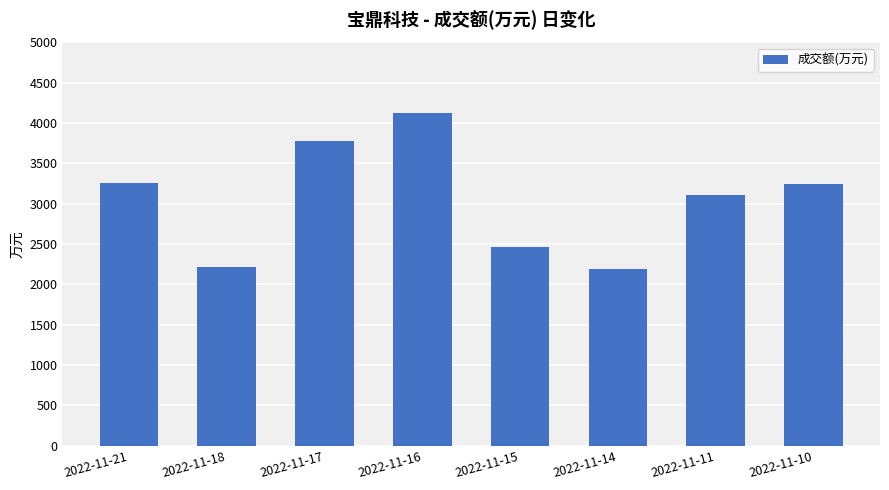

What is the sum of the values at 2022-11-11 and 2022-11-18?

5315